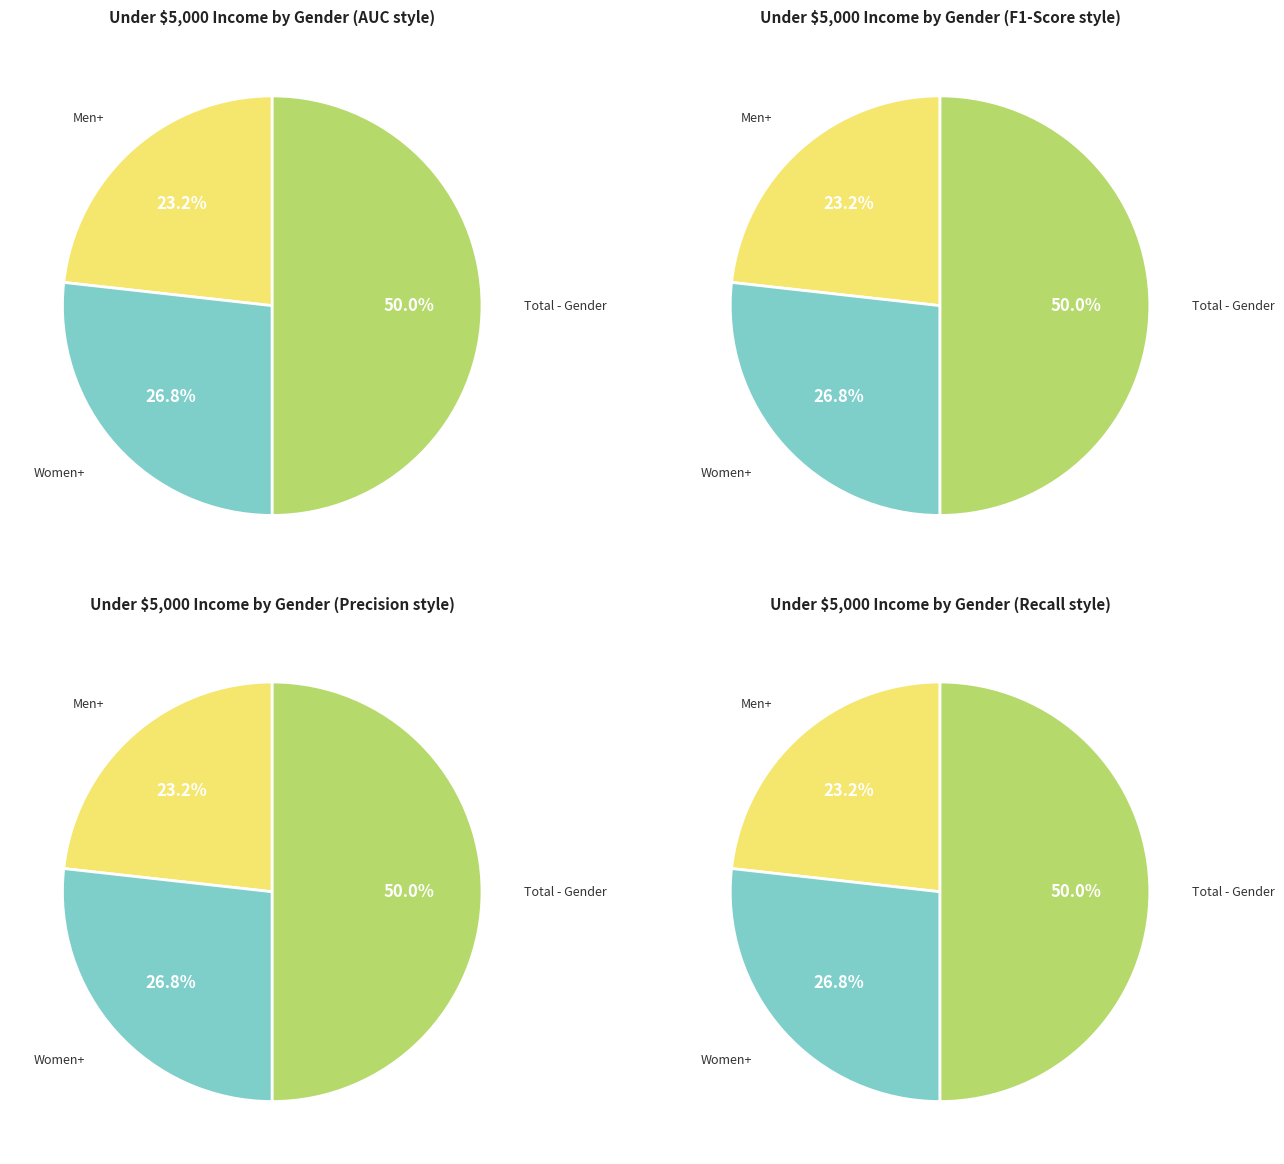

To the nearest percent, what is the average slice percentage?

33%